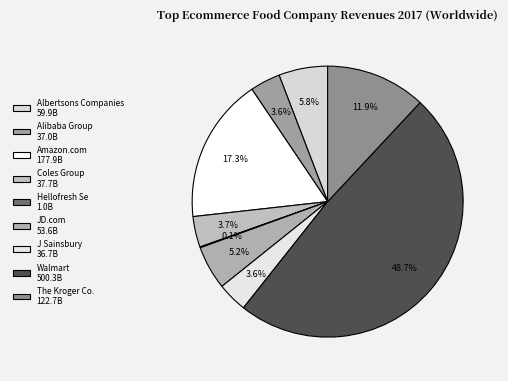

How many slices are in this pie chart?

9